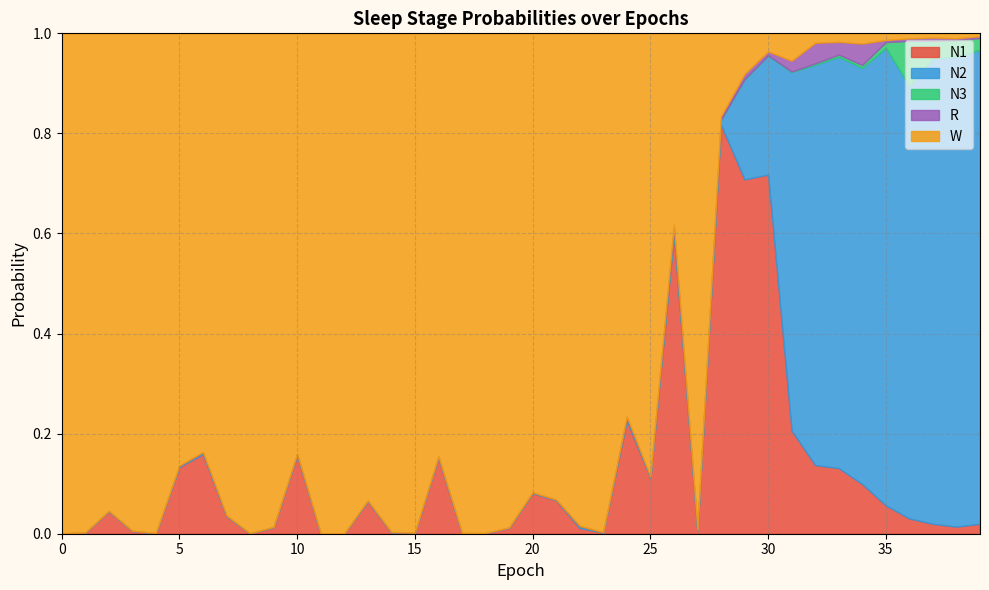

At which label does N3 reach its peak?

36